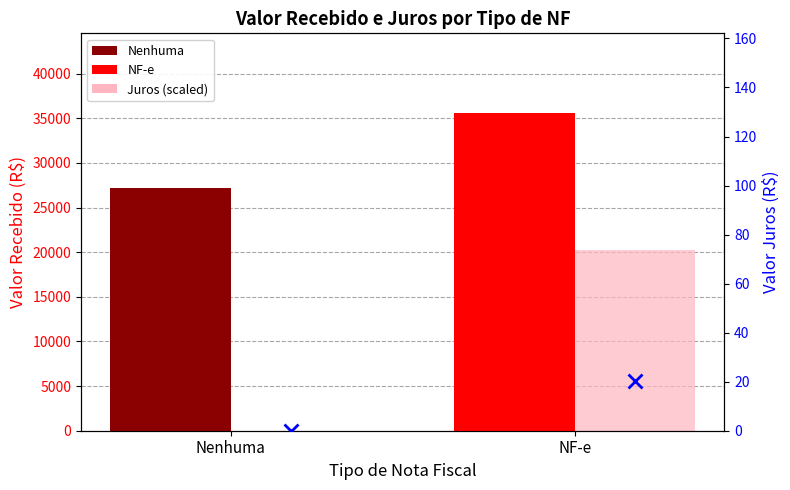

What position from the right is Nenhuma?

2